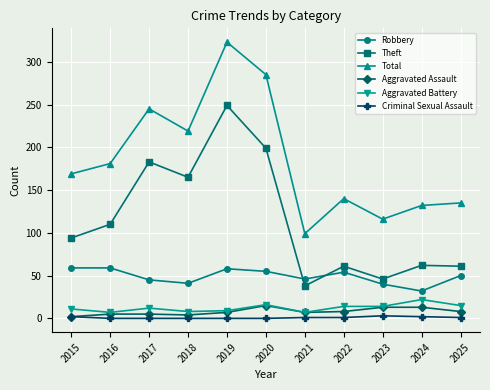

List the series in order of their peak value, lowest first.

Criminal Sexual Assault, Aggravated Assault, Aggravated Battery, Robbery, Theft, Total